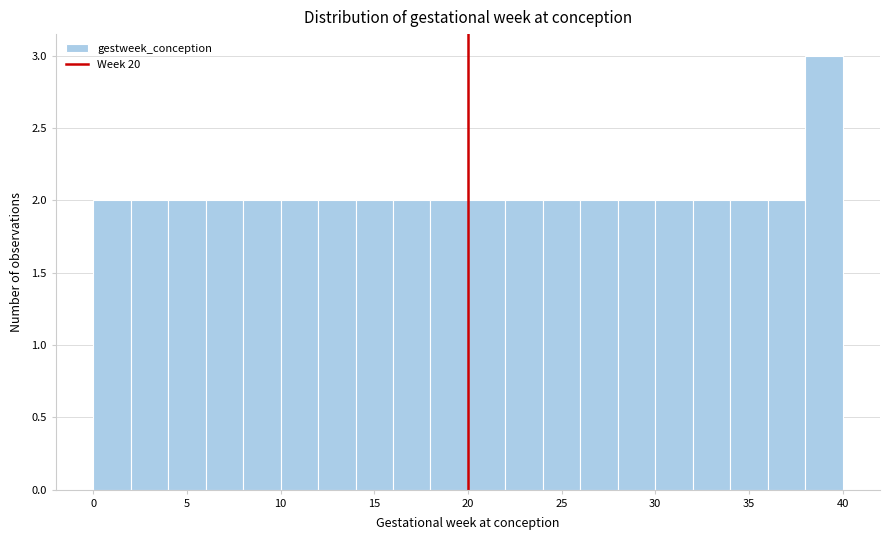

Reading left to right, list every bar in this chart as the range it spans on the x-axis followed by its height. The values are not printed on the chart, so give them approximately, as read against the axis.

0 to 2: 2
2 to 4: 2
4 to 6: 2
6 to 8: 2
8 to 10: 2
10 to 12: 2
12 to 14: 2
14 to 16: 2
16 to 18: 2
18 to 20: 2
20 to 22: 2
22 to 24: 2
24 to 26: 2
26 to 28: 2
28 to 30: 2
30 to 32: 2
32 to 34: 2
34 to 36: 2
36 to 38: 2
38 to 40: 3